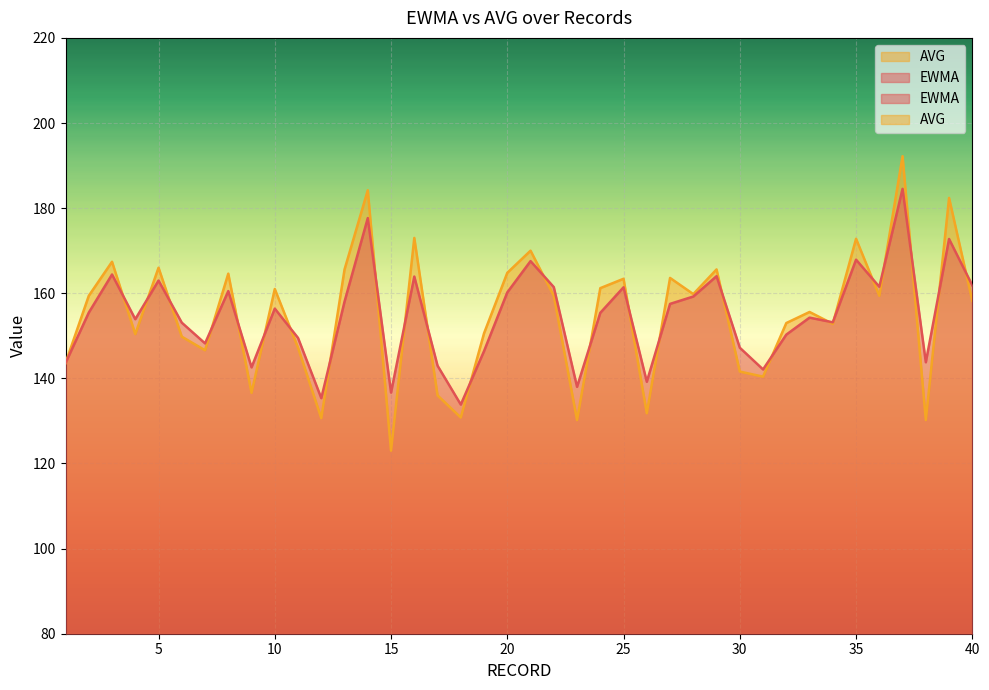

At which label does EWMA reach its peak?

37